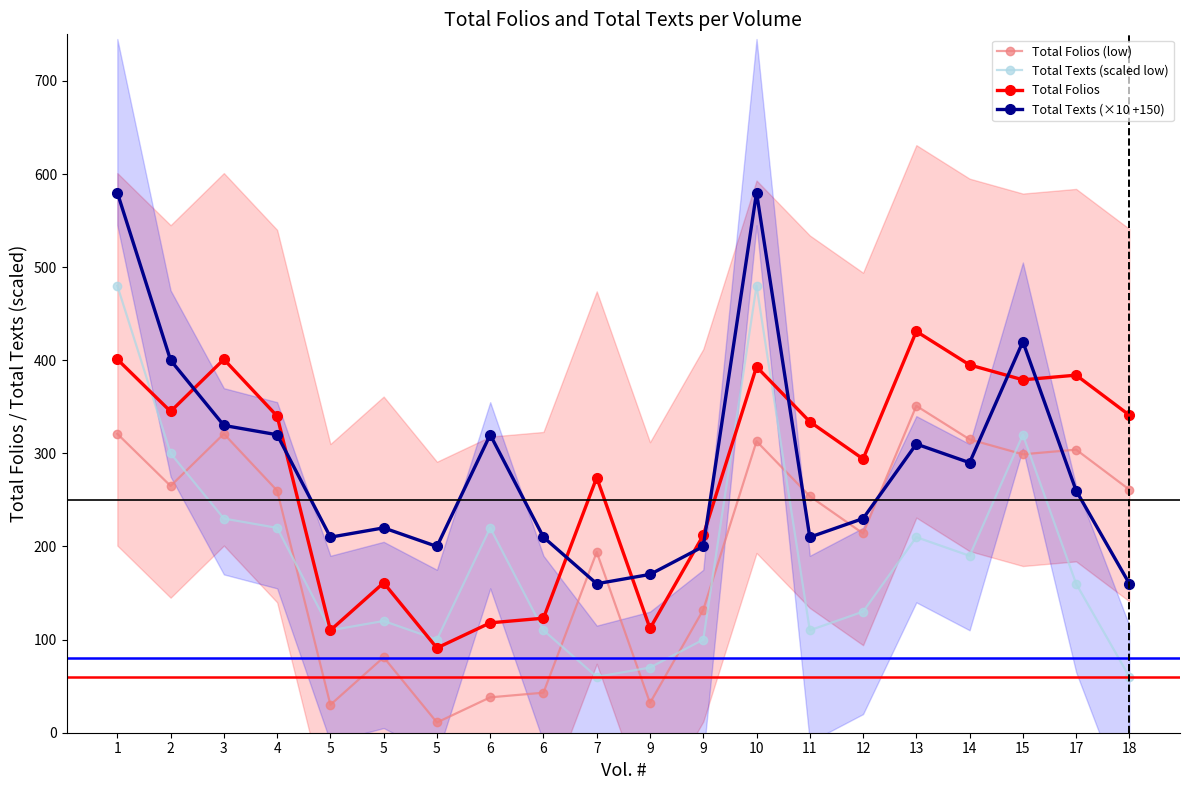

True or false: Total Texts (×10 +150) has a value of 481 at 6.

False